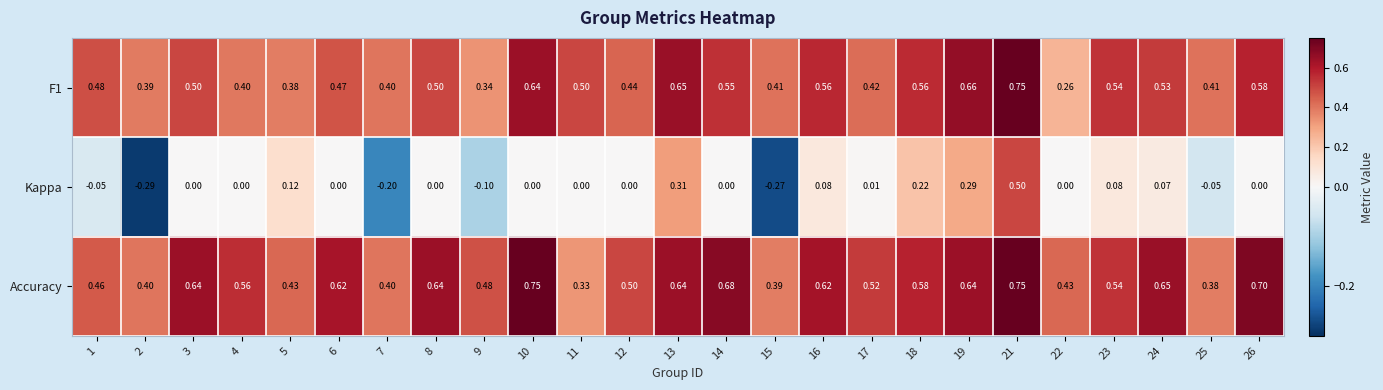

Which series changed the most between 3 and 16?

Kappa